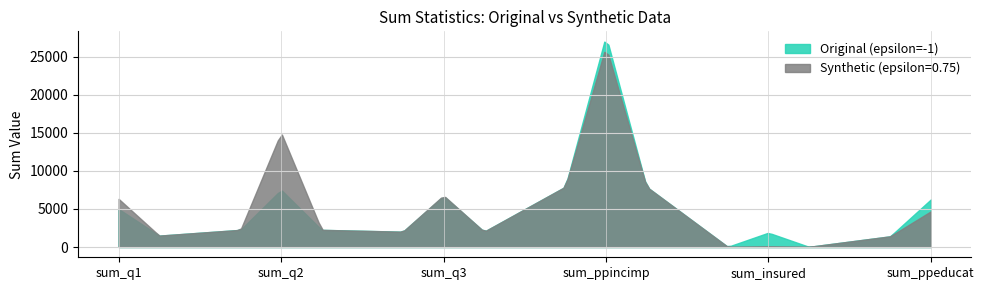

Which has a higher value, sum_q3 or sum_q1?

sum_q3